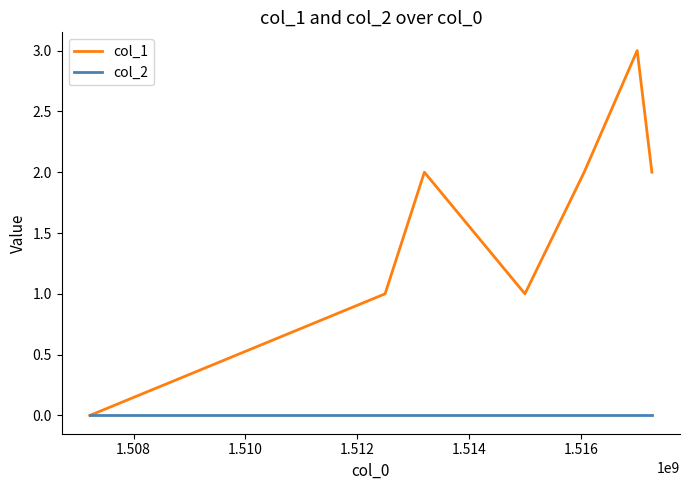

Rank the series by their maximum value, from lowest to highest.

col_2, col_1